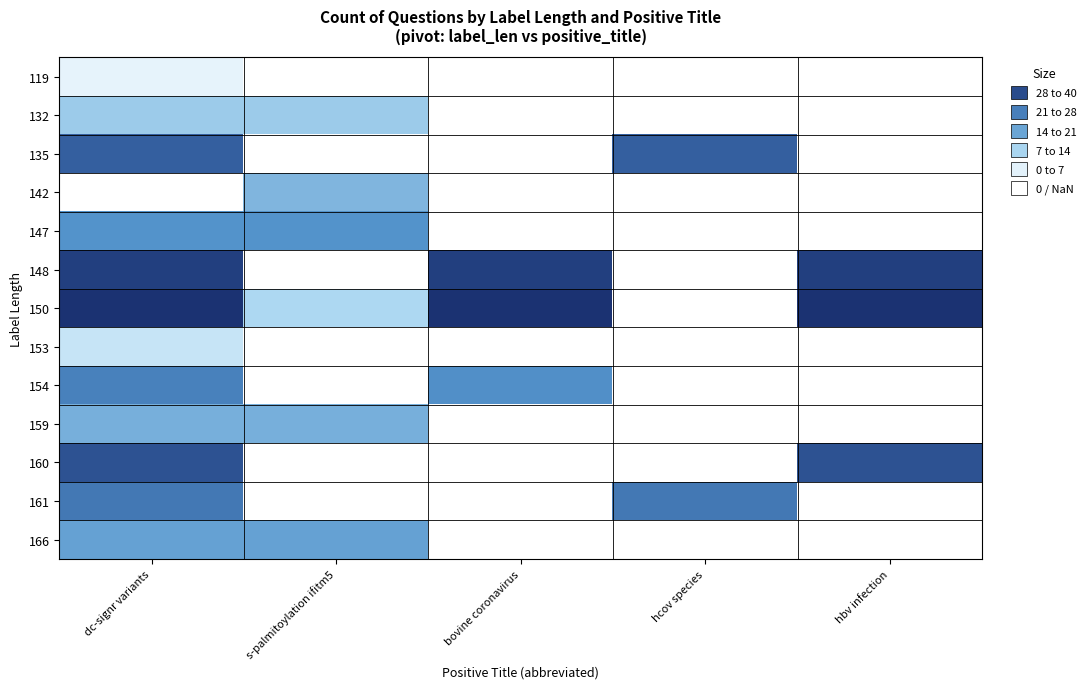

What is the minimum value for 147?

20.0